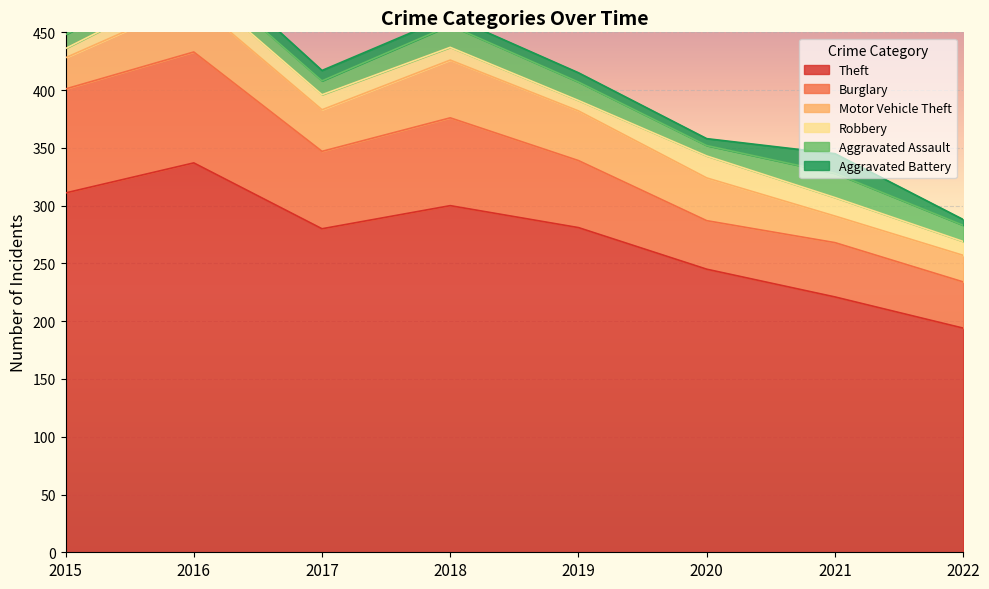

Is it true that Burglary equals 20 at 2021?

False